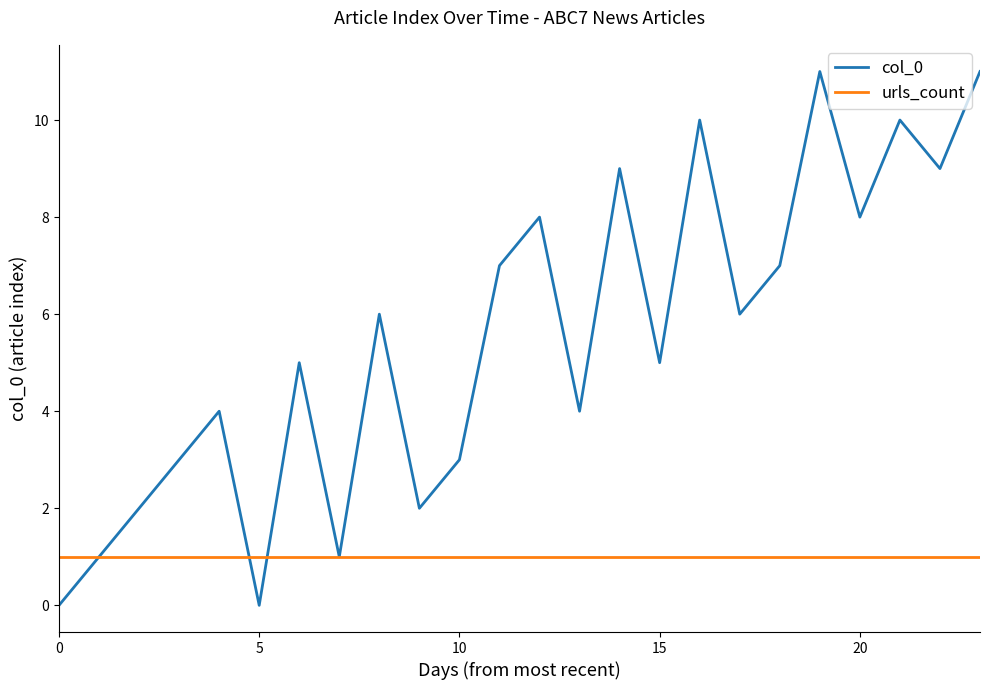

Does the chart display data point markers on the line(s)?

No